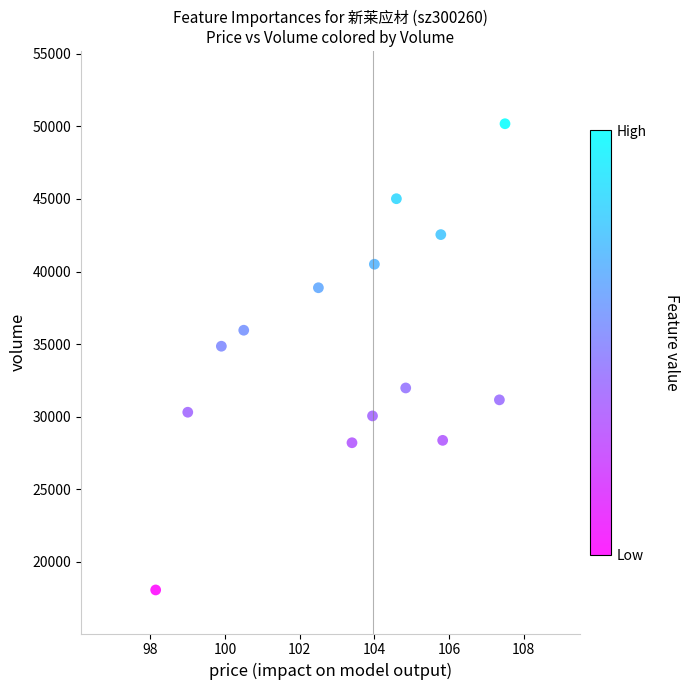

What Y value in the scatter plot is closest to 34126?

34858